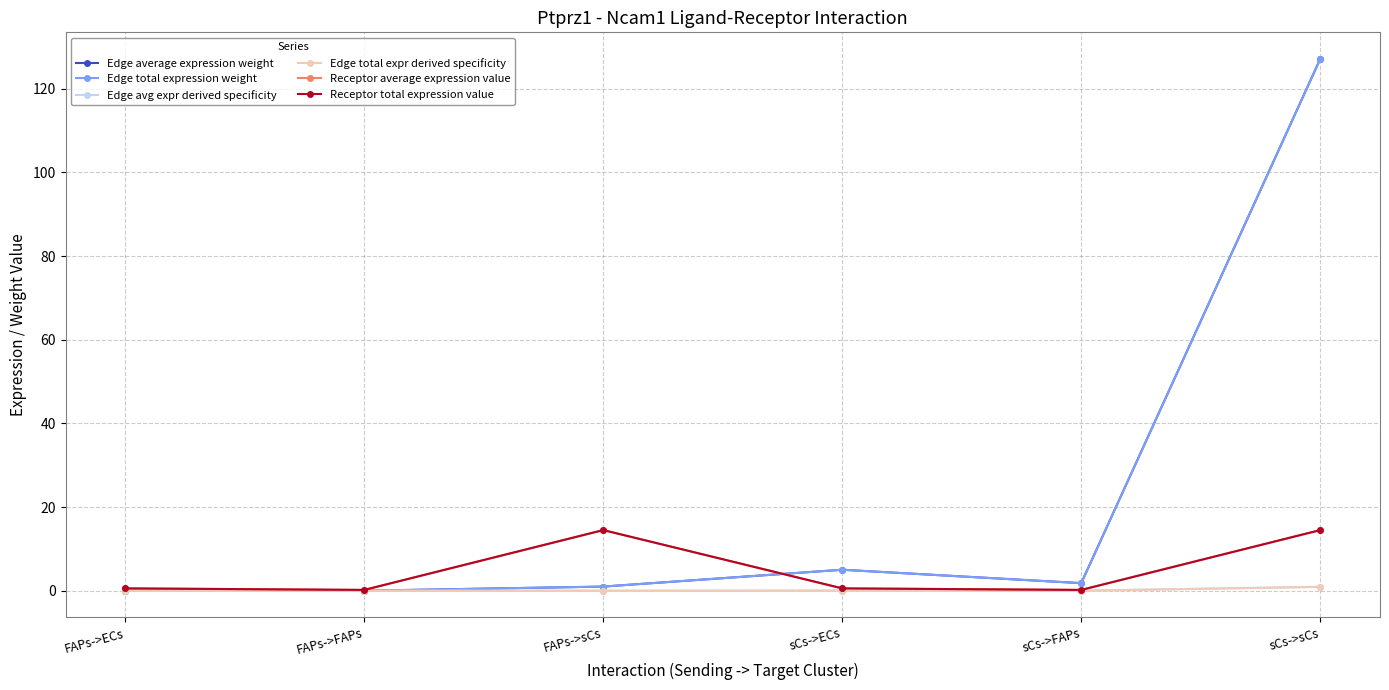

At how many categories does at least one series exceed 98?

1